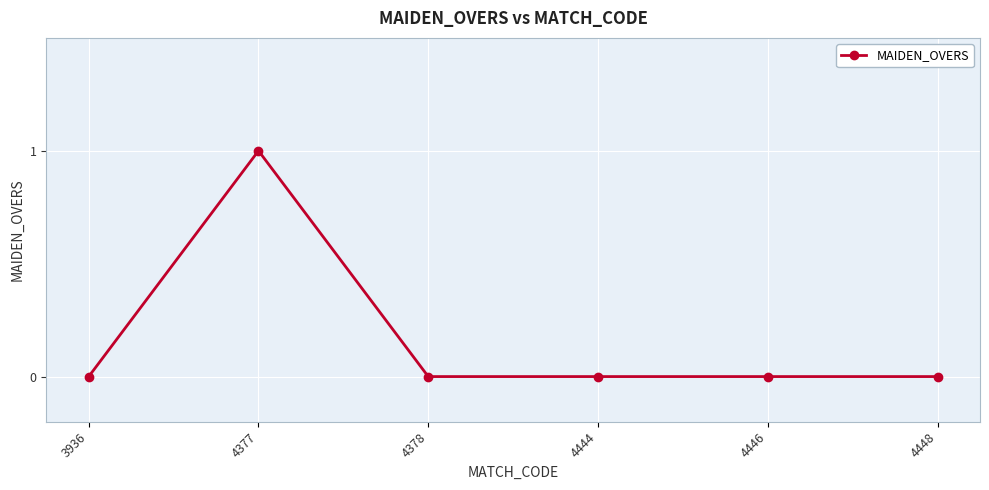

Where is the first local maximum?

4377